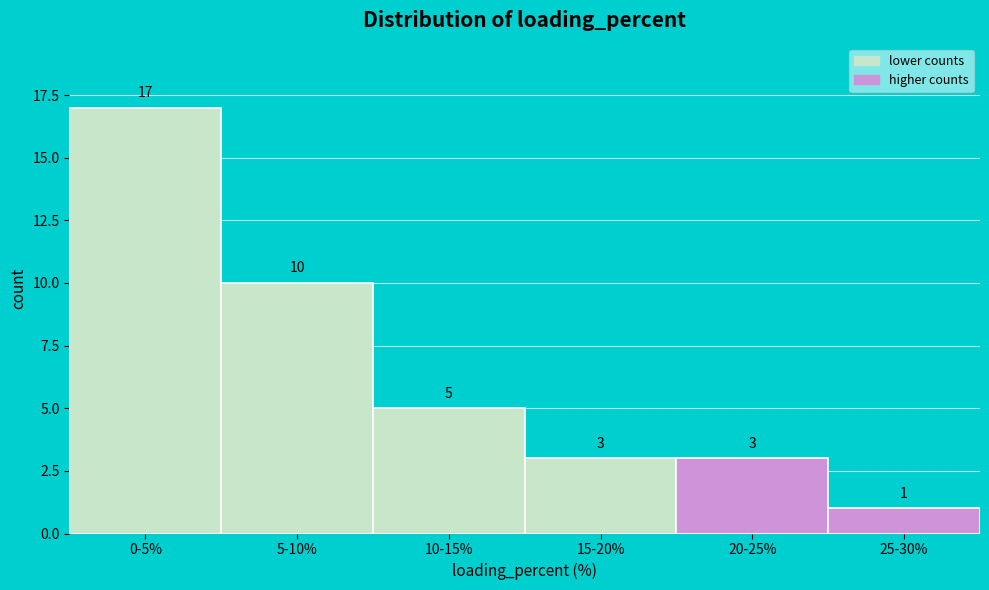

Reading left to right, extract all data points from this chart.

0-5%=17	5-10%=10	10-15%=5	15-20%=3	20-25%=3	25-30%=1